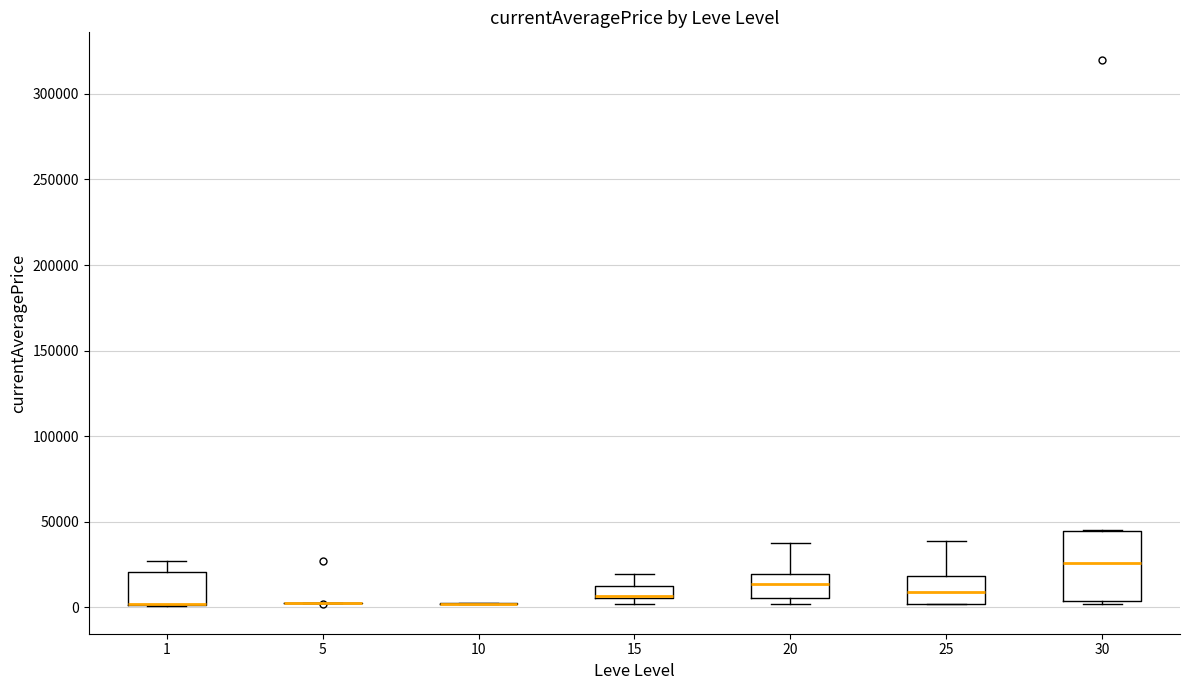

Where does the median line of the box at x = 25 sit on the y-axis? The values are not printed on the chart, so give them approximately, as read against the axis.

10000